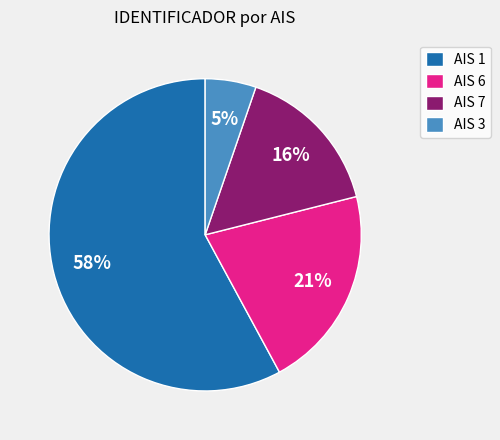

True or false: AIS 1 accounts for 58% of the total.

True